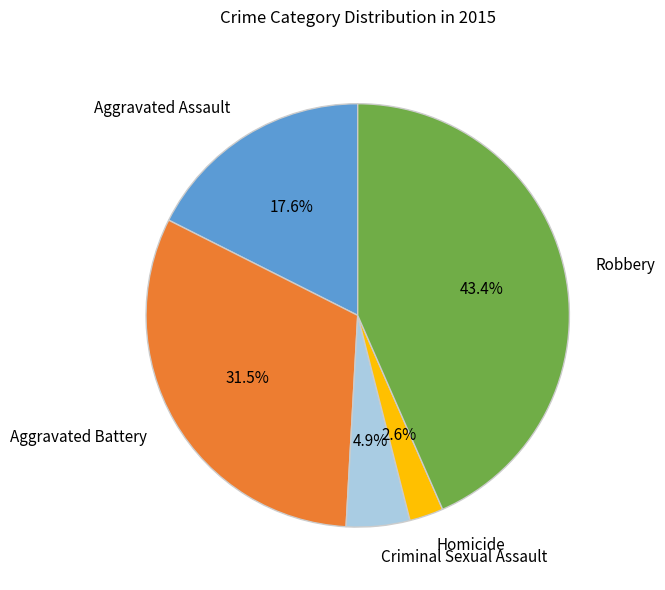

What is the total percentage of Aggravated Battery and Homicide?

34.1%